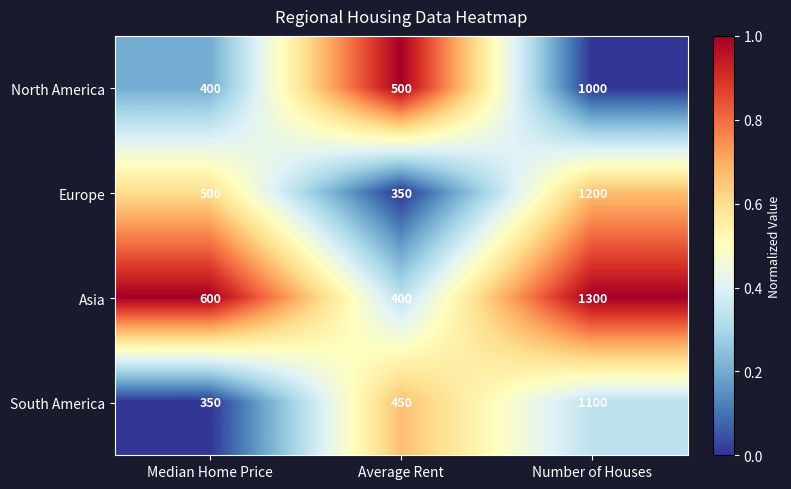

Count the number of categories in the chart.

3